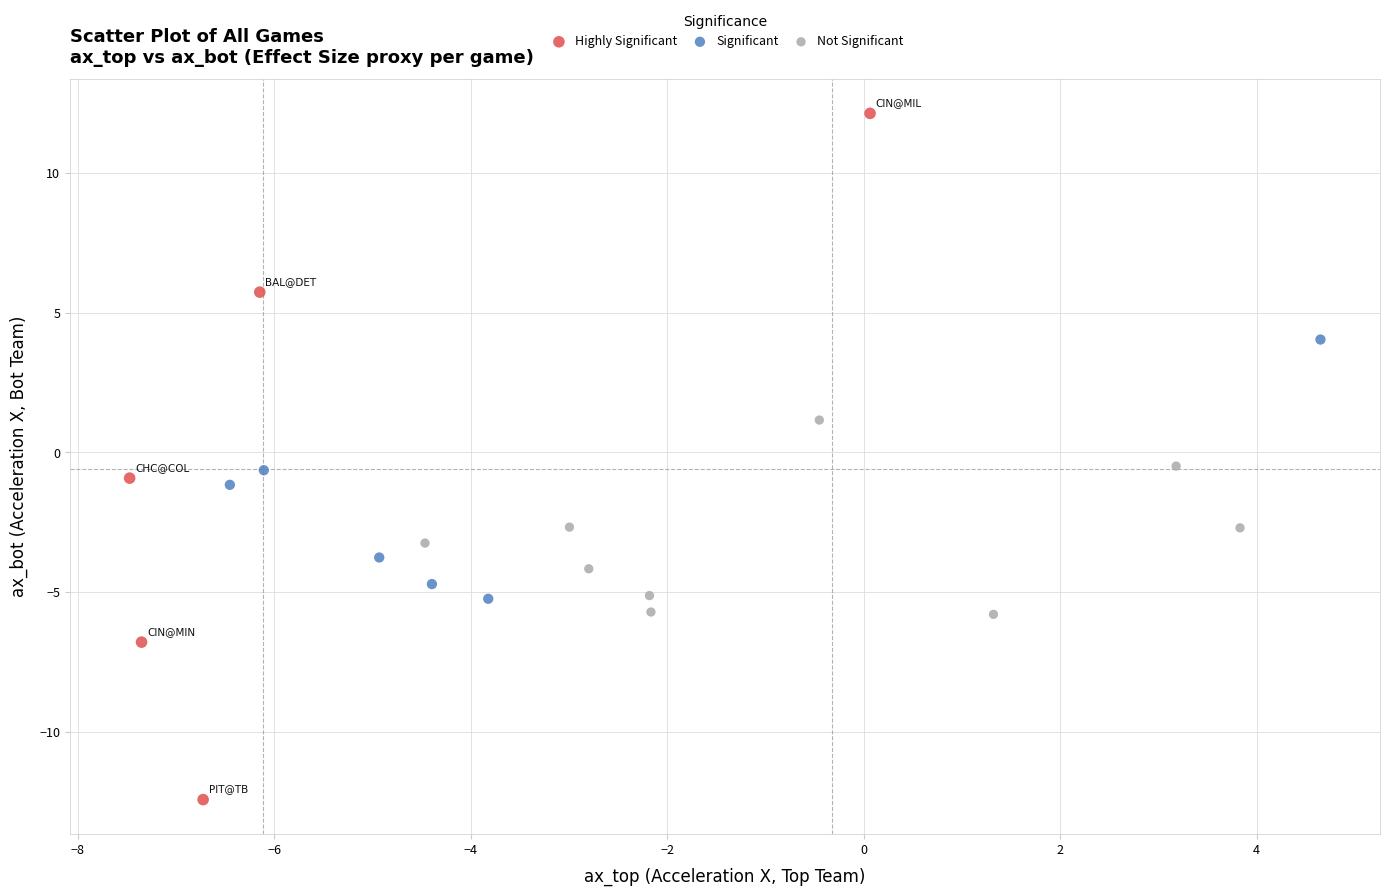

Which series reaches the maximum Y coordinate?

Highly Significant